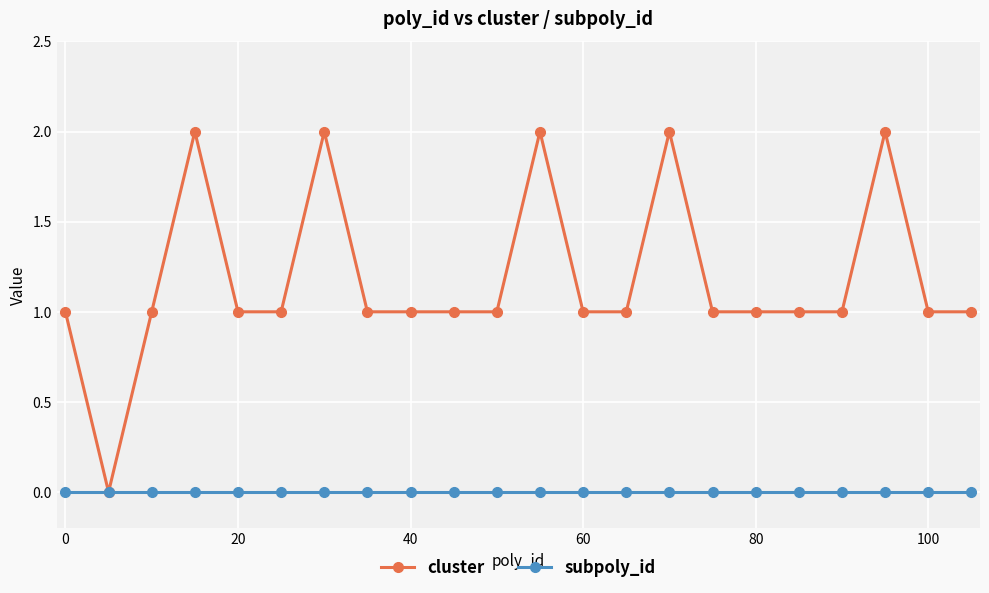

Which series has the largest total across all categories?

cluster